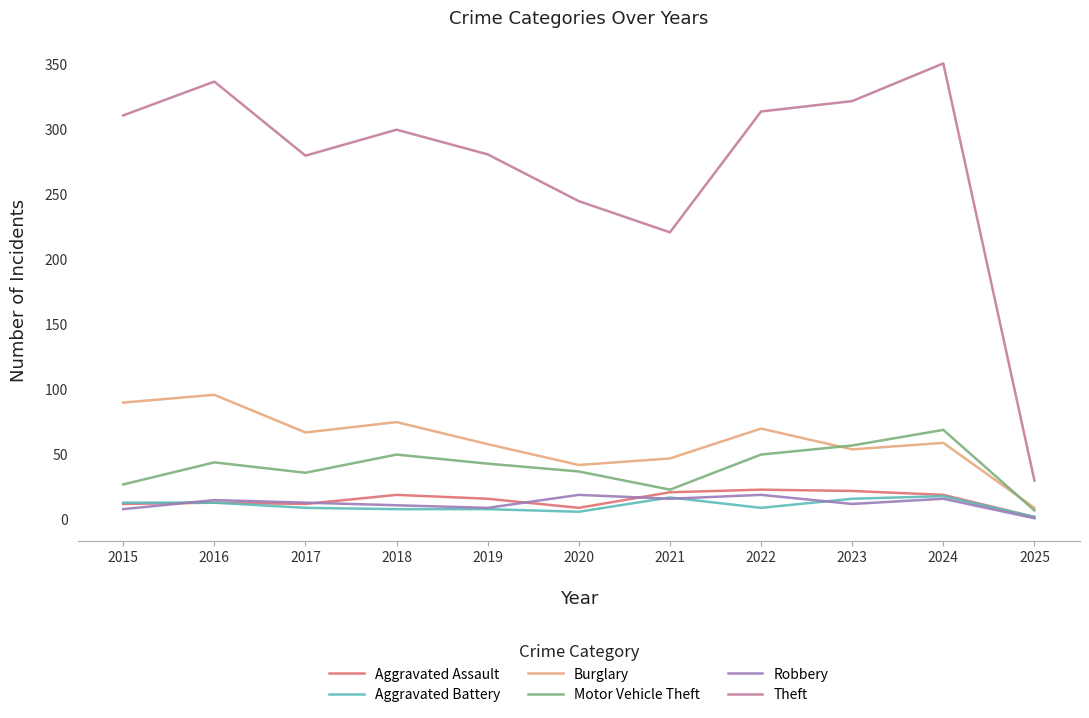

How many values in the Theft series are below 300?

5